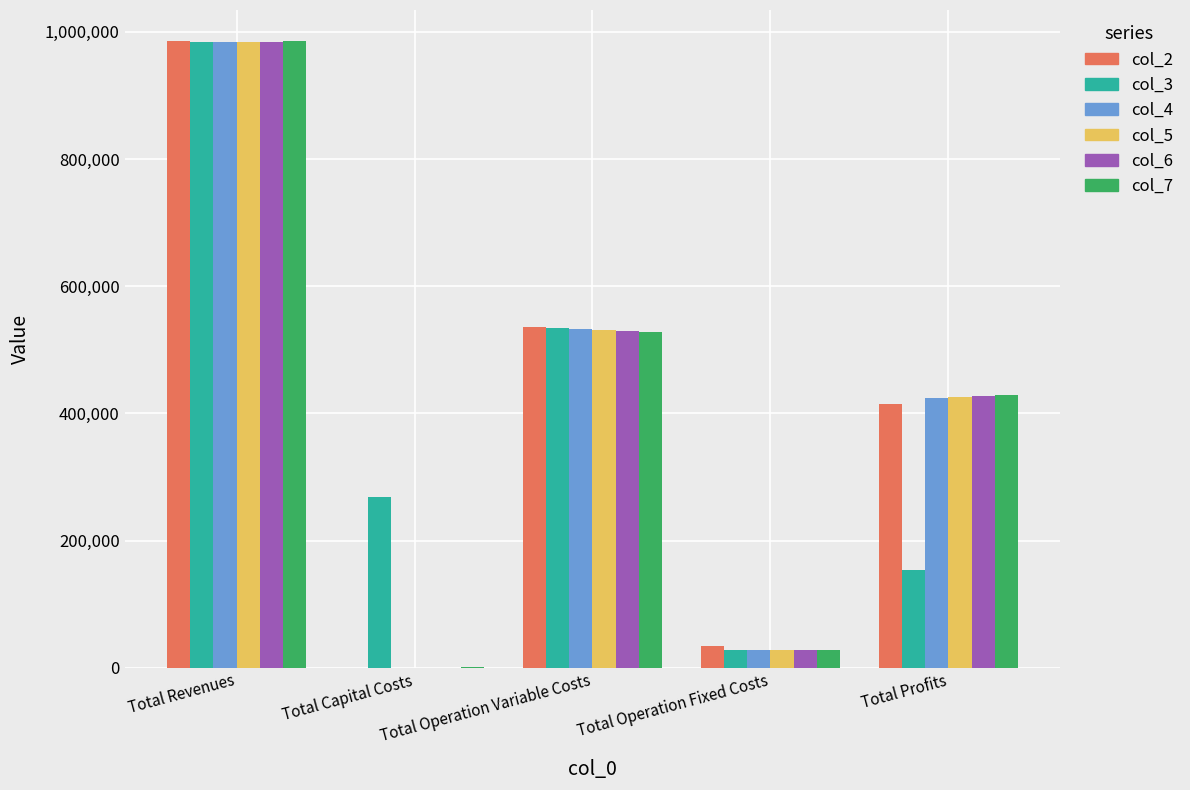

What is the greatest value displayed?

985108.5